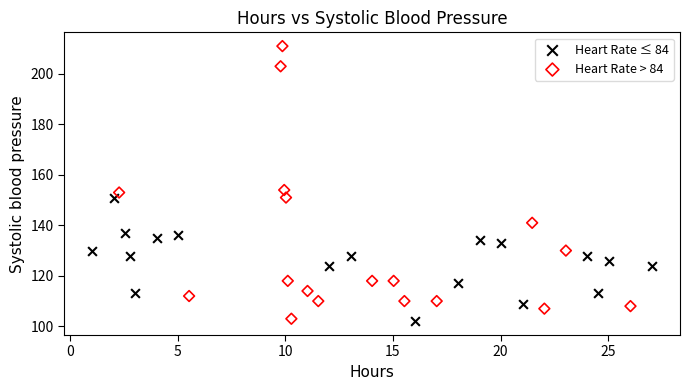

Which series has the widest spread of Y values?

Heart Rate > 84